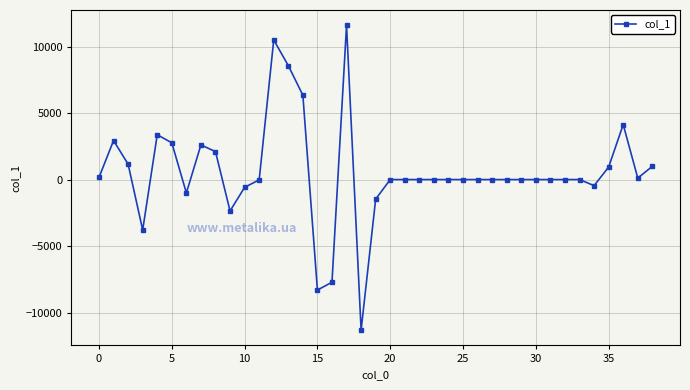

What is the minimum value shown in the chart?

-11325.4